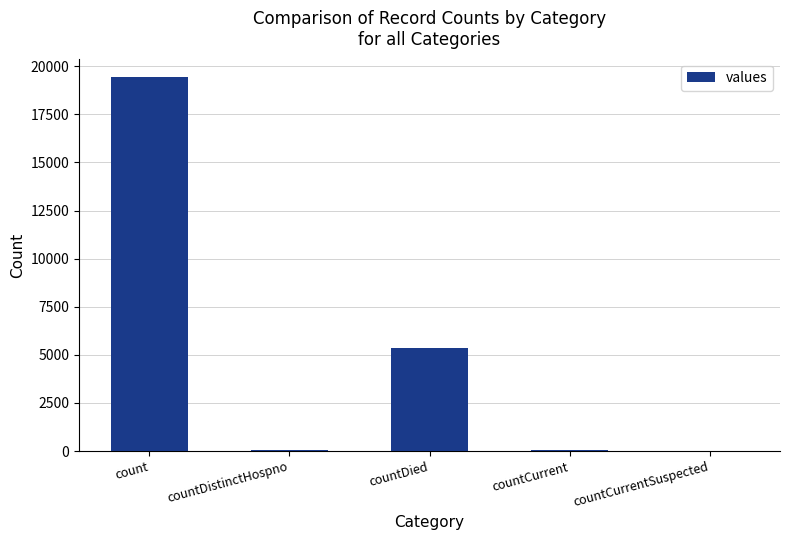

Approximately how many times larger is the value at count compared to countDistinctHospno?

511.1